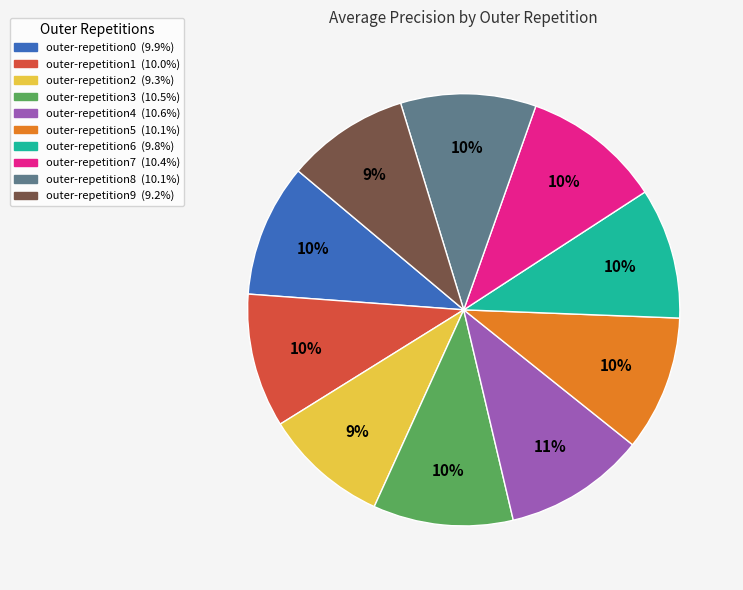

How many segments does this pie chart have?

10